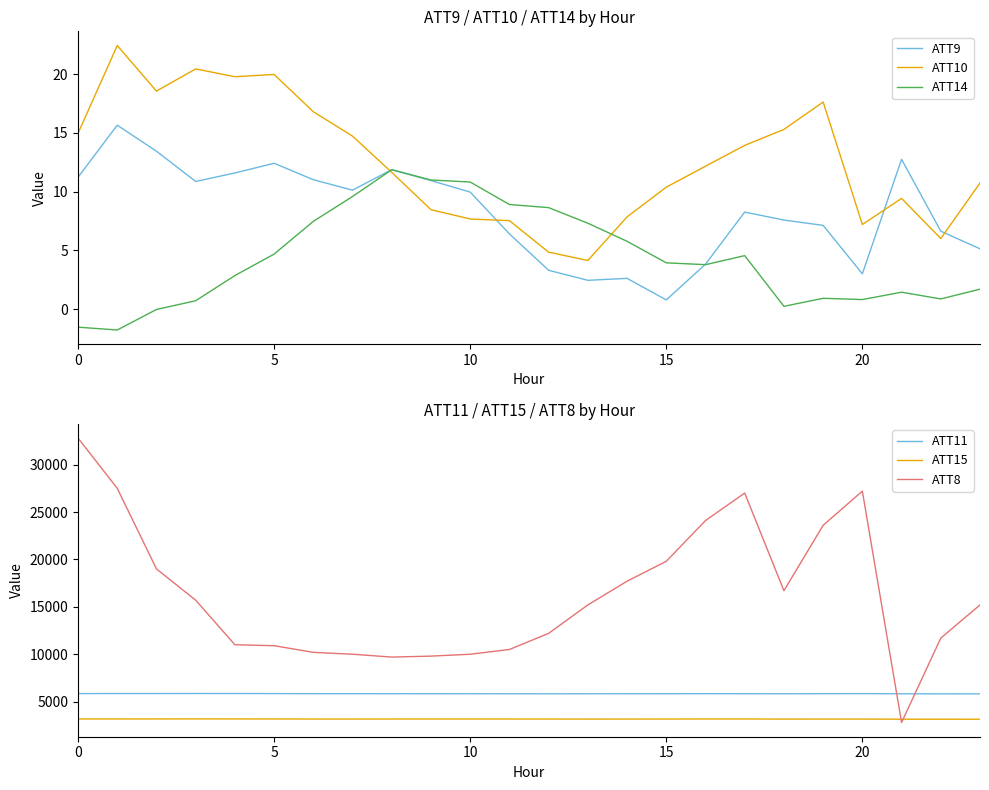

Reading left to right, what are all the values shown in this chart?

ATT9: 11.2	15.7	13.4	10.9	11.6	12.4	11.0	10.1	11.9	10.9	10.0	6.4	3.3	2.5	2.6	0.8	3.8	8.3	7.6	7.1	3.0	12.7	6.6	5.1
ATT10: 15.0	22.4	18.6	20.4	19.8	20.0	16.8	14.7	11.6	8.5	7.7	7.5	4.9	4.1	7.9	10.4	12.2	13.9	15.3	17.6	7.2	9.4	6.0	10.7
ATT14: -1.5	-1.8	-0.0	0.7	2.9	4.7	7.5	9.6	11.9	11.0	10.8	8.9	8.6	7.3	5.8	3.9	3.8	4.6	0.2	0.9	0.8	1.4	0.9	1.7
ATT11: 5851.3	5852.7	5854.8	5859.1	5858.3	5849.5	5838.0	5837.5	5838.5	5836.8	5834.0	5829.8	5828.1	5829.1	5834.8	5836.0	5839.8	5836.8	5830.7	5839.2	5845.7	5828.6	5823.5	5822.0
ATT15: 3172.1	3173.2	3175.9	3179.3	3177.4	3171.7	3163.6	3163.3	3165.9	3167.5	3166.6	3166.1	3164.5	3161.2	3162.7	3164.1	3168.9	3168.6	3160.7	3162.6	3162.0	3149.4	3150.0	3145.7
ATT8: 32800.0	27500.0	19000.0	15700.0	11000.0	10900.0	10200.0	10000.0	9700.0	9800.0	10000.0	10500.0	12200.0	15200.0	17700.0	19800.0	24100.0	27000.0	16700.0	23600.0	27200.0	2800.0	11700.0	15200.0